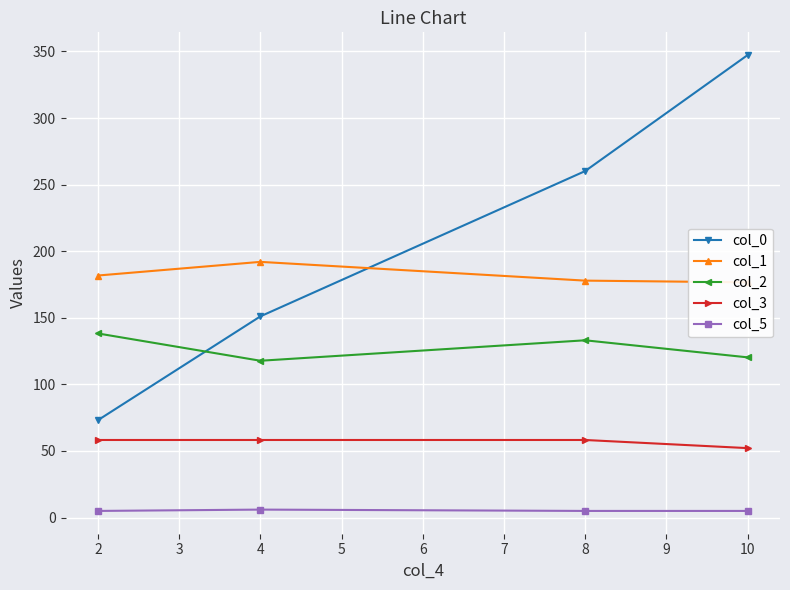

At which label does col_0 reach its peak?

10